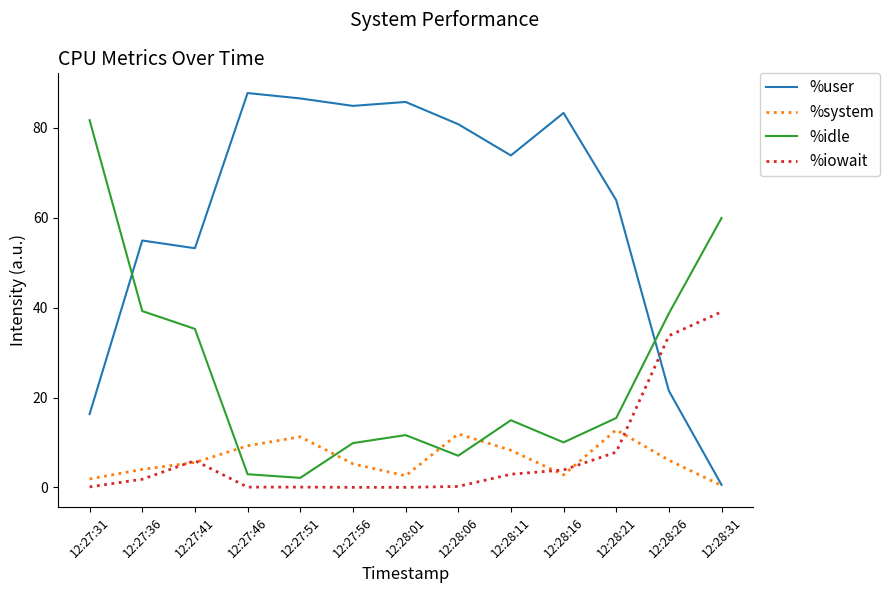

Which series has the widest spread of values?

%user